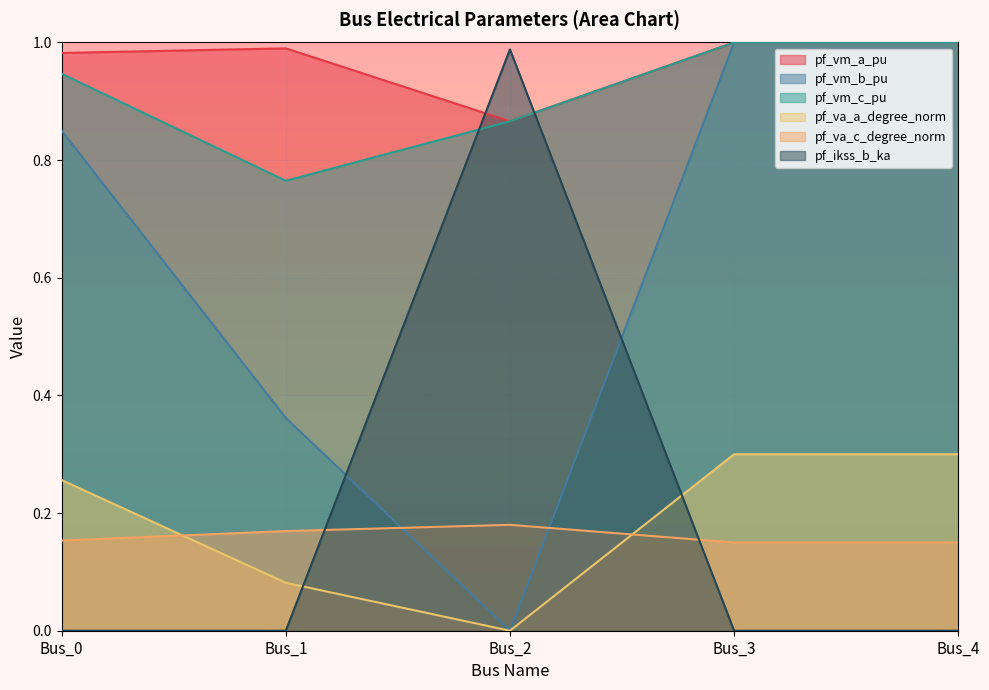

Which series has the widest spread of values?

pf_vm_b_pu